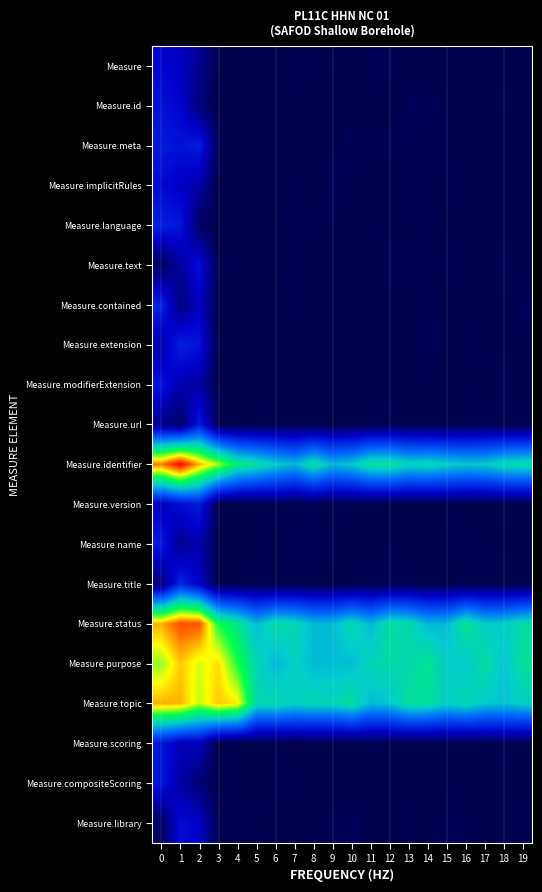

At which category does the chart reach its peak across all series?

1